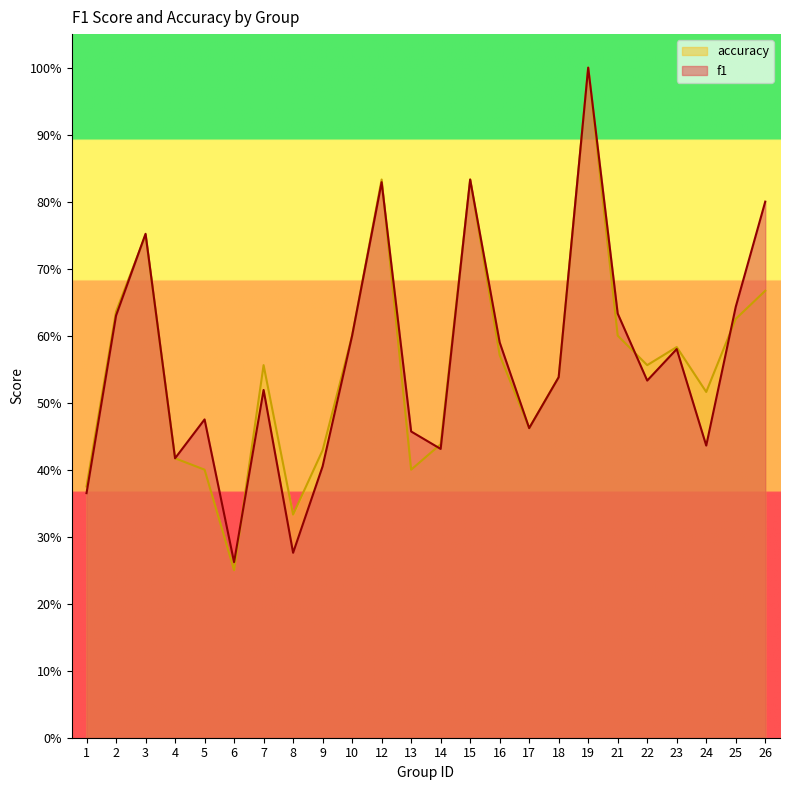

How many accuracy values are between 0 and 1?

24